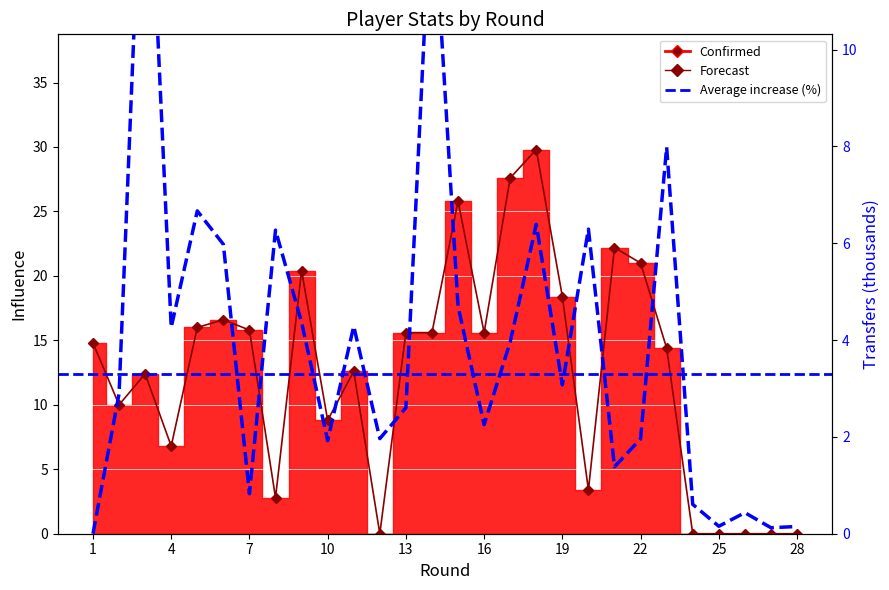

The value of transfers_in at 5 is 6.7. True or false?

True